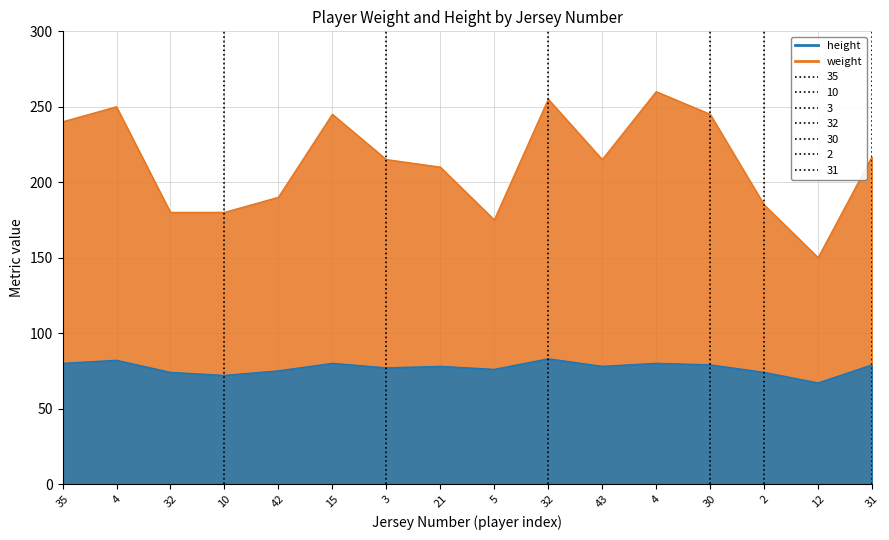

Rank the series by their maximum value, from lowest to highest.

height, weight